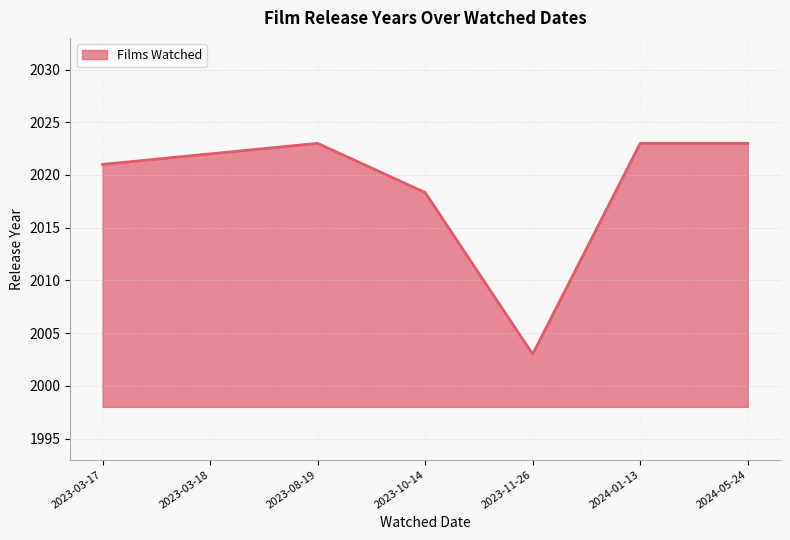

How many interior local valleys (lower than both neighbors) does the data have?

1